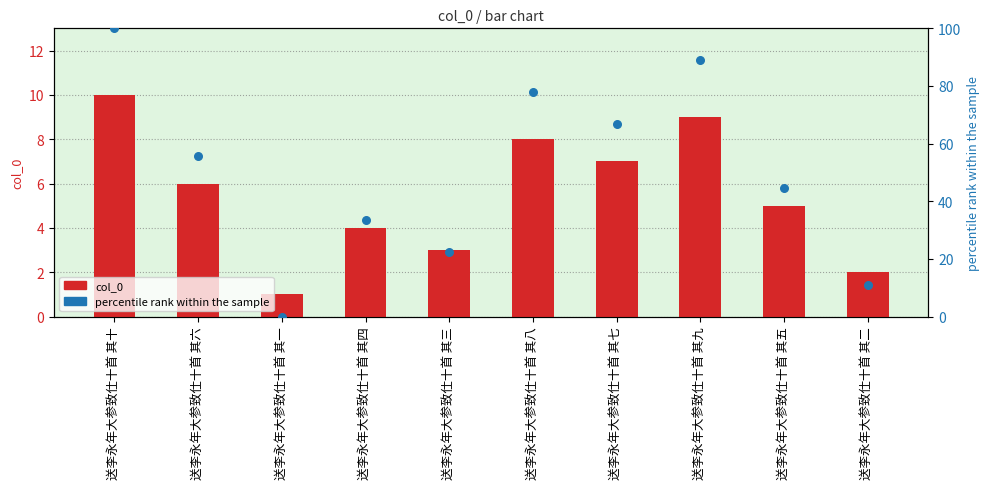

Which series contains the lowest Y value?

percentile rank within the sample